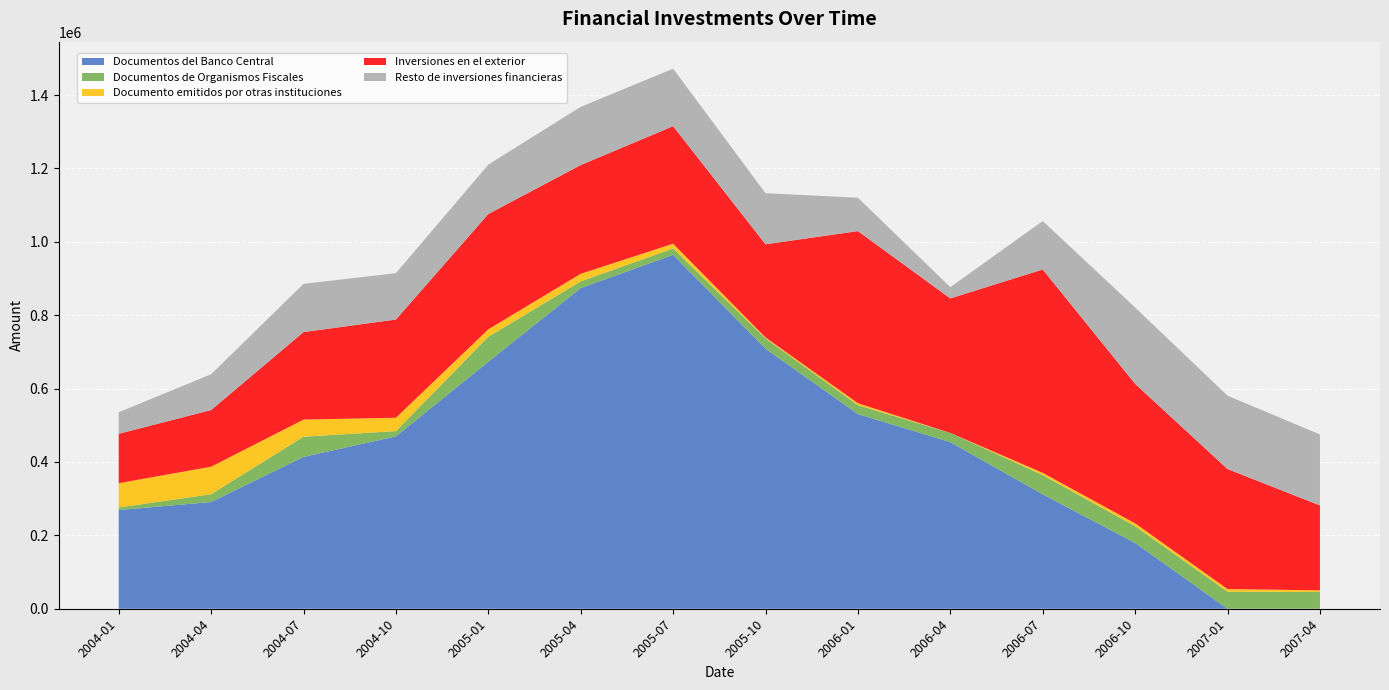

Reading left to right, extract all data points from this chart.

Documentos del Banco Central: 268955	290857	413894	469756	673145	874000	964615	708640	530556	454065	311819	179318	0	0
Documentos de Organismos Fiscales: 7040	21192	54939	14400	68123	18262	17316	28084	24360	25190	52608	45732	46371	45656
Documento emitidos por otras instituciones: 66190	75052	46729	36394	20312	20692	13004	2639	5255	0	5918	7713	7301	4472
Inversiones en el exterior: 134610	154451	238457	267693	314330	296336	320298	254008	469114	366566	554395	380185	327102	231427
Resto de inversiones financieras: 58682	97629	131454	126395	134645	158671	156799	139226	90999	30681	132034	208126	199946	193508